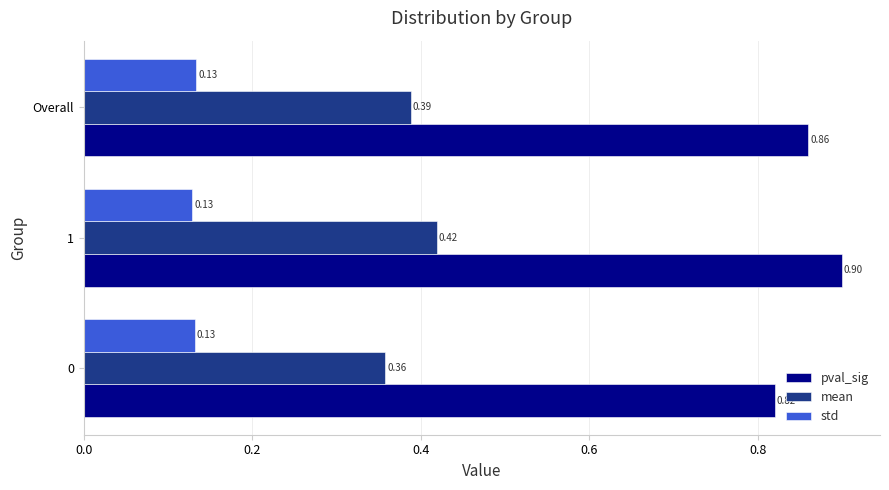

What is the sum of all mean values?

1.2